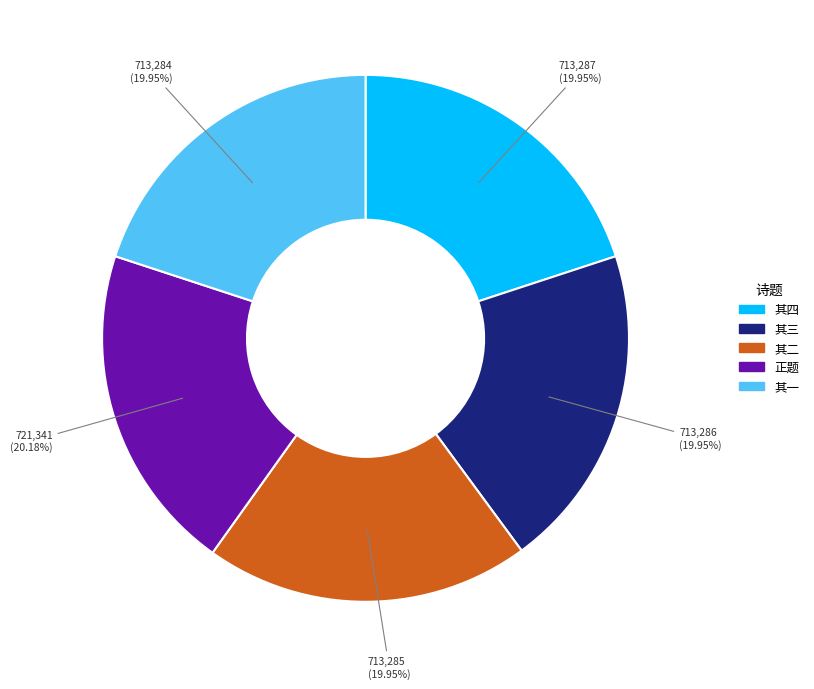

How many segments does this pie chart have?

5